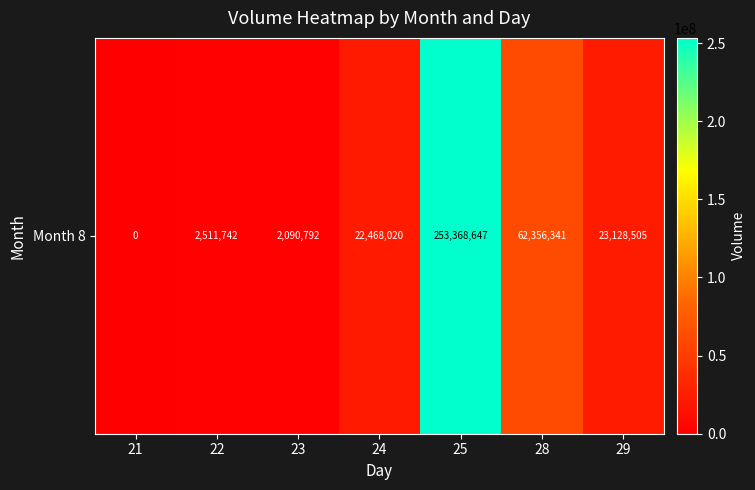

The value at 21 is 0. True or false?

True